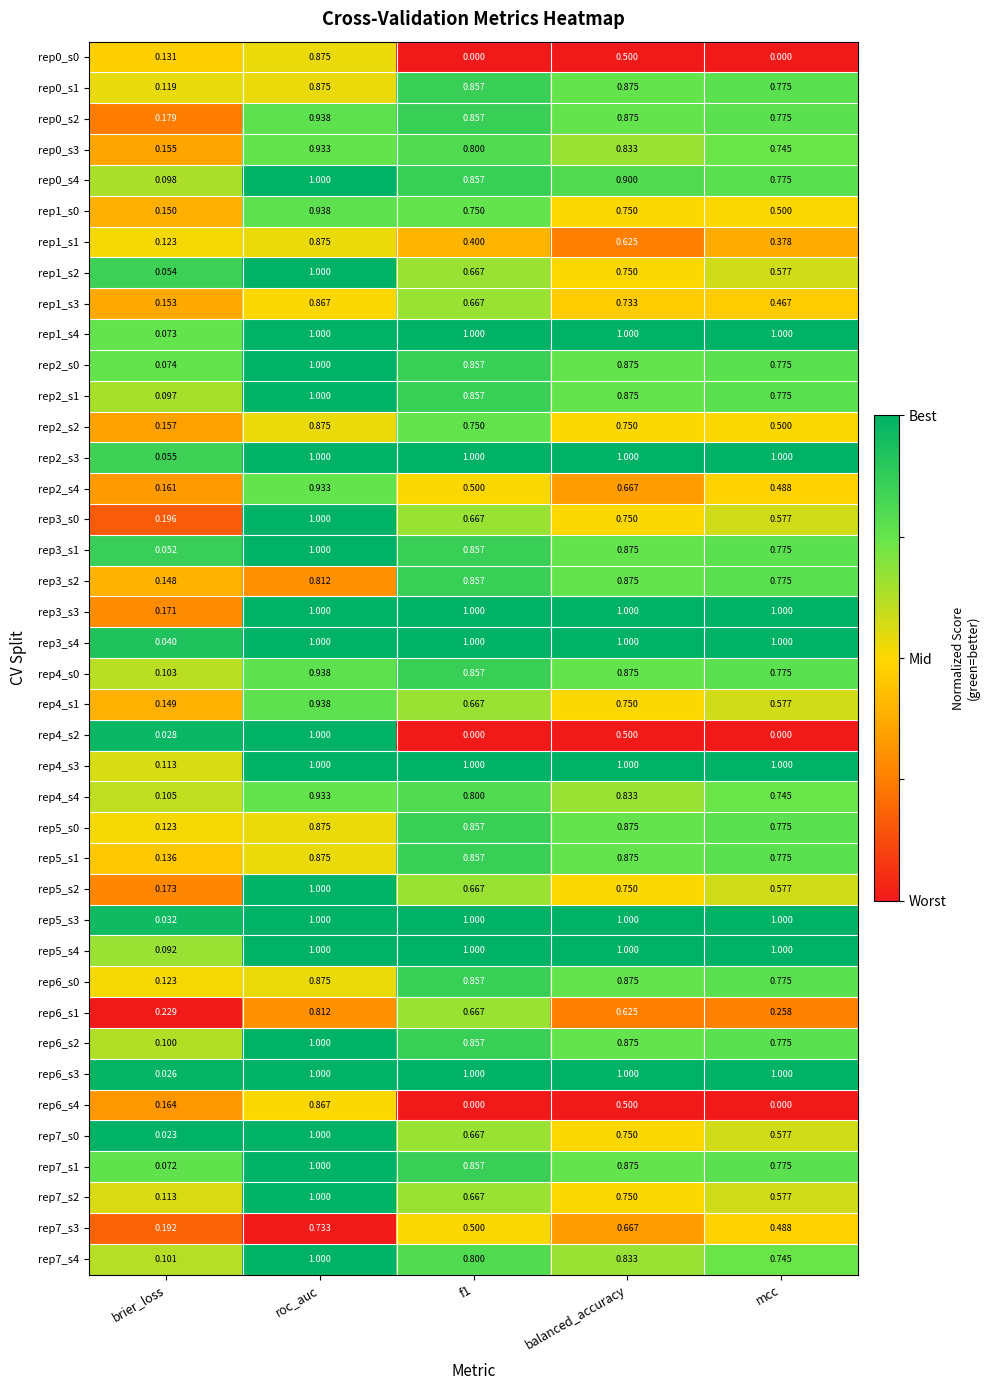

Which series has the largest range (max minus min)?

rep4_s2